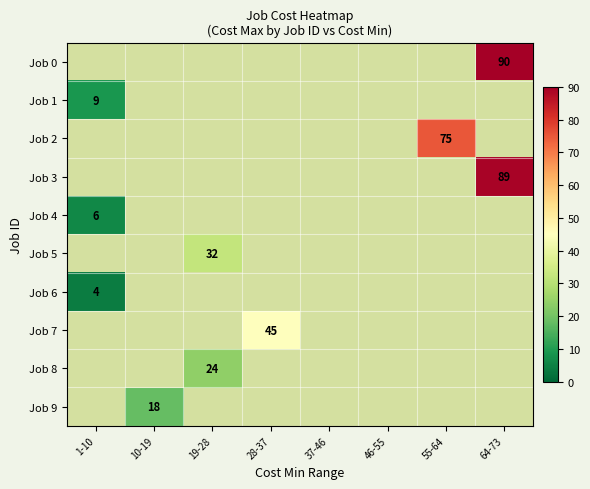

Is it true that Job 3 equals 89 at 64-73?

True